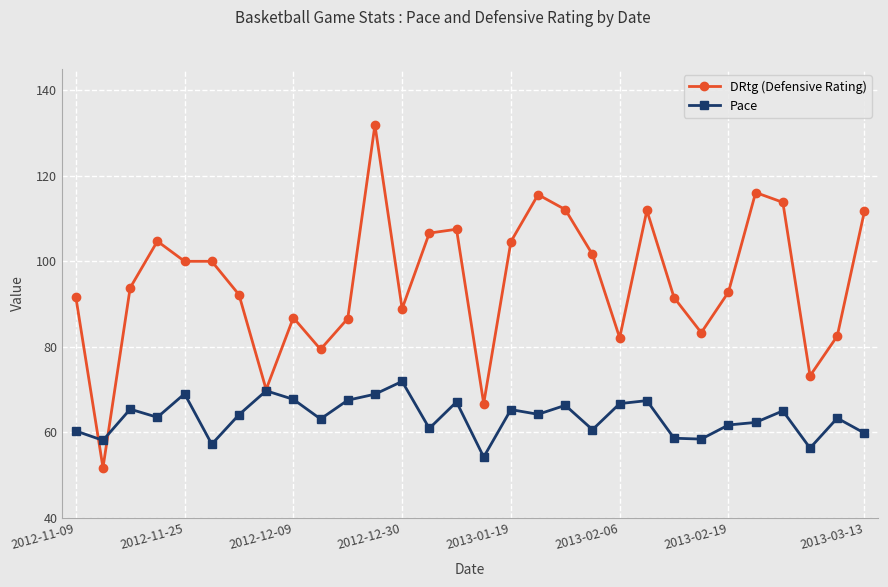

Which series has the largest total across all categories?

DRtg (Defensive Rating)